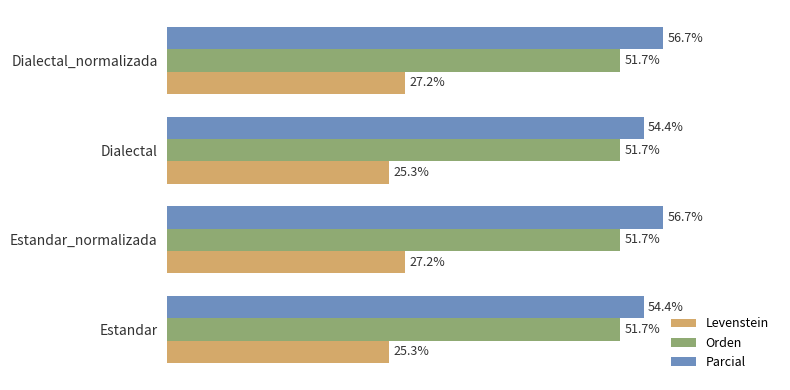

Which series has the widest spread of values?

Parcial